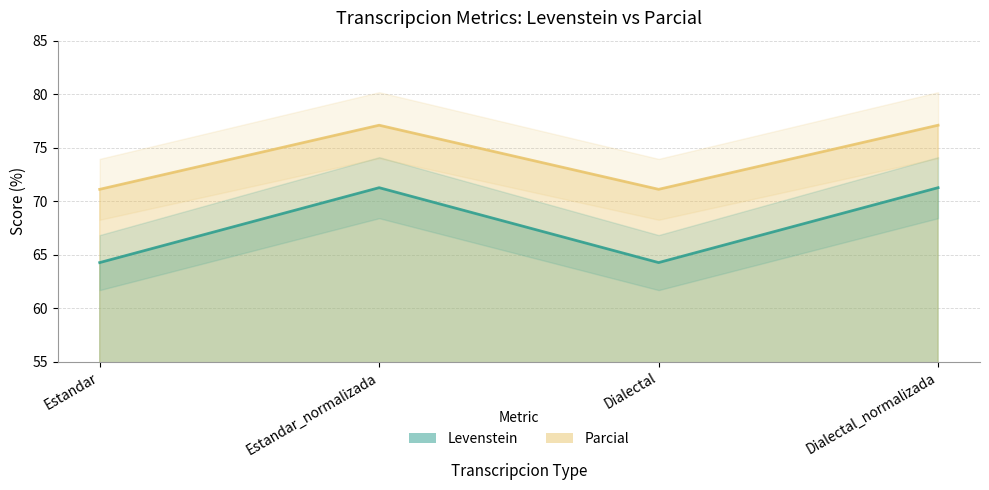

What is the total value across all series at Dialectal?

135.4